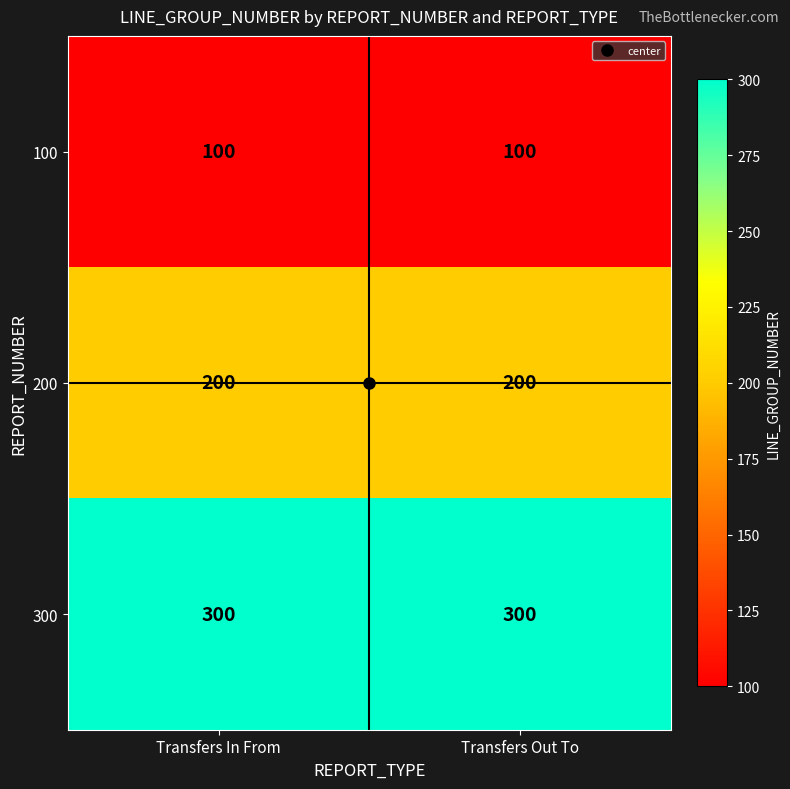

What is the sum of the 300 values at Transfers In From and Transfers Out To?

600